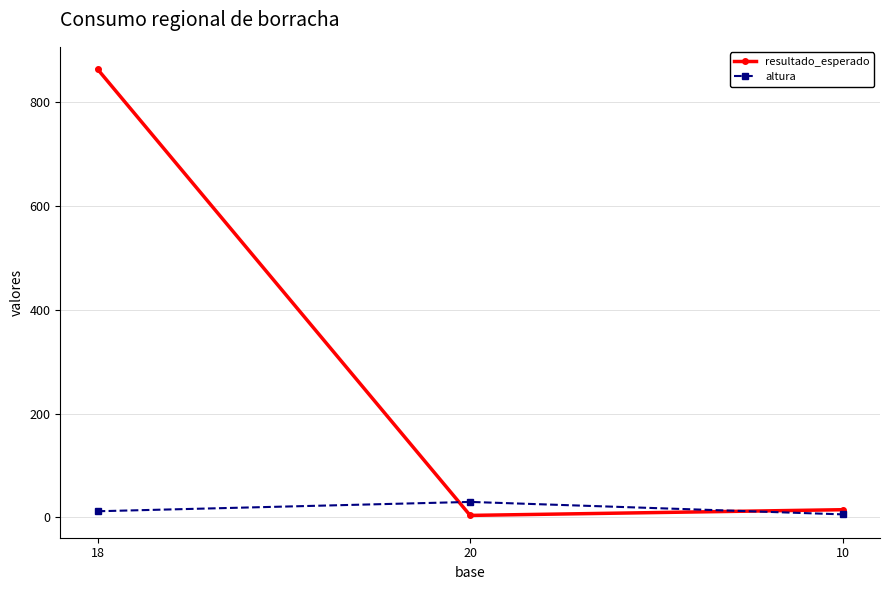

How many lines are shown in the chart?

2